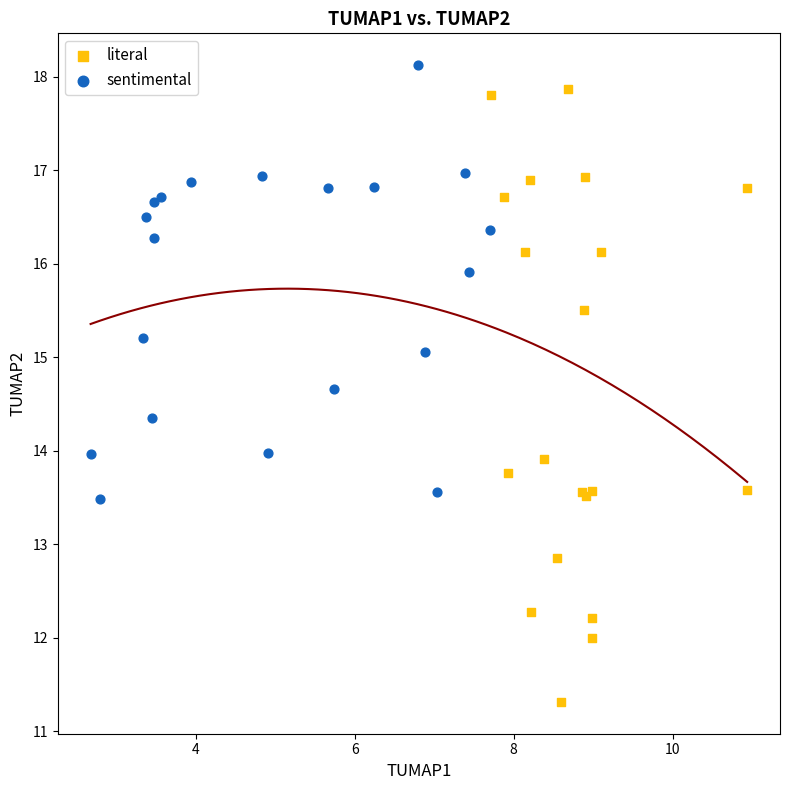

Which series reaches the minimum Y coordinate?

literal